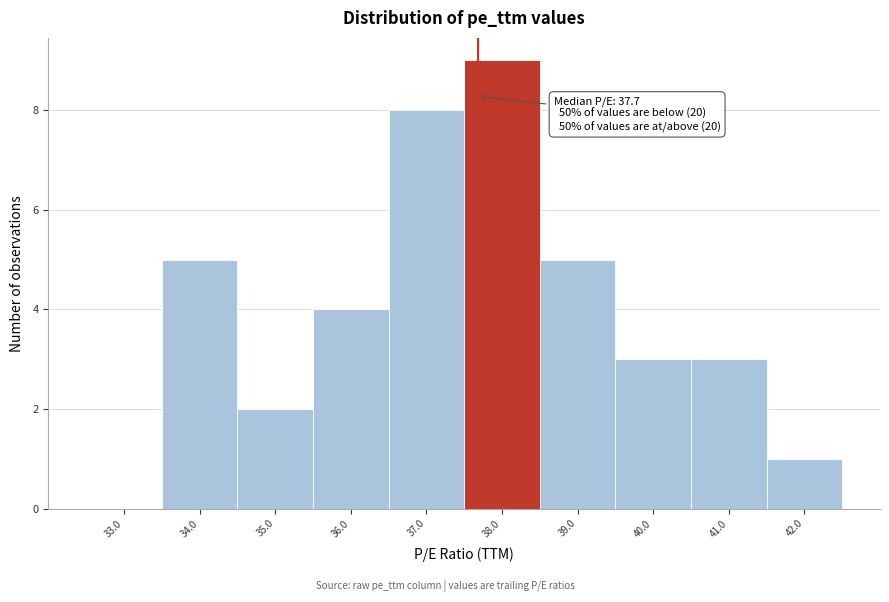

Which range on the x-axis has the tallest bar?

37.5 to 38.5